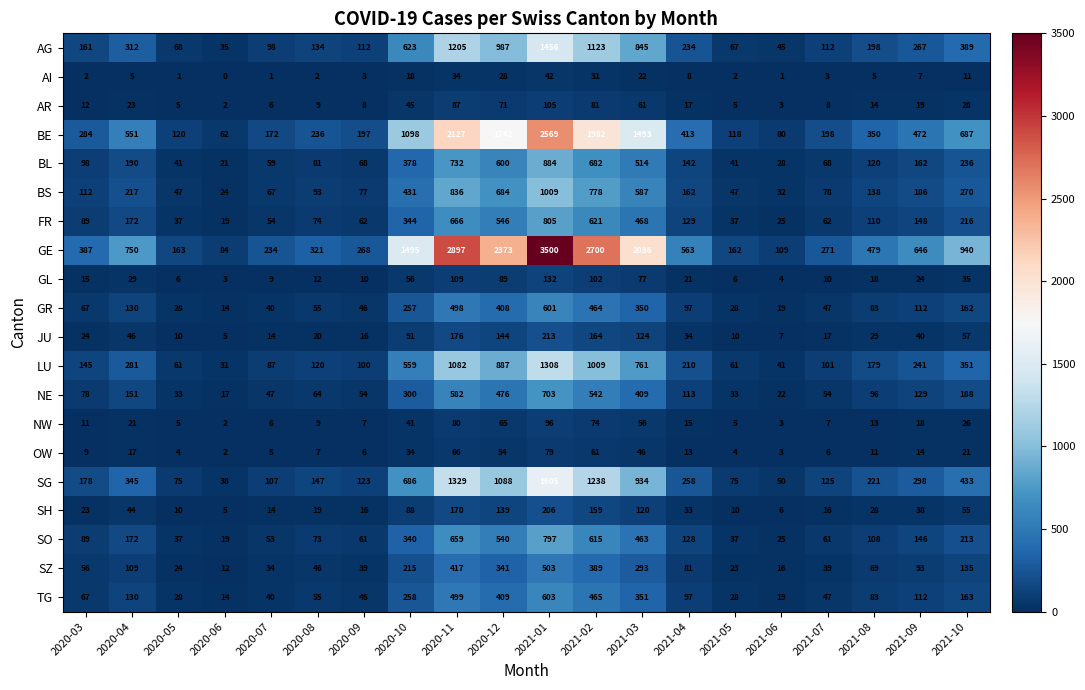

Which series has the largest range (max minus min)?

GE